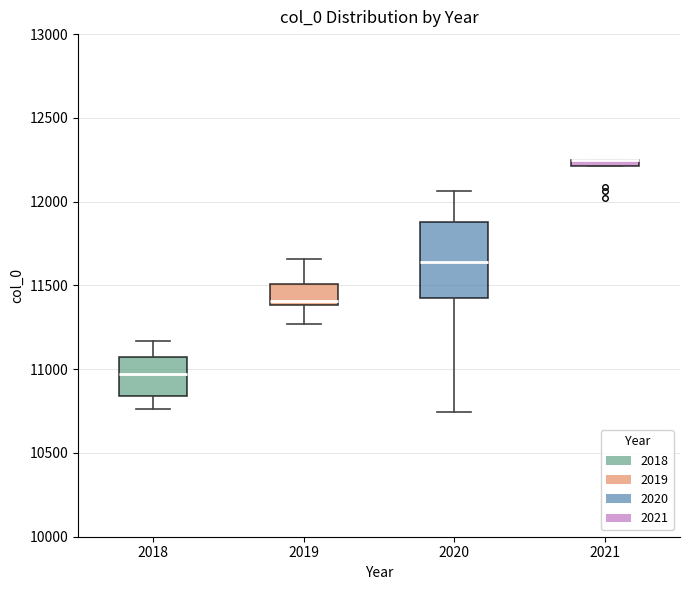

Where is the upper edge of the box at x = 2021 on the y-axis? The values are not printed on the chart, so give them approximately, as read against the axis.

12250